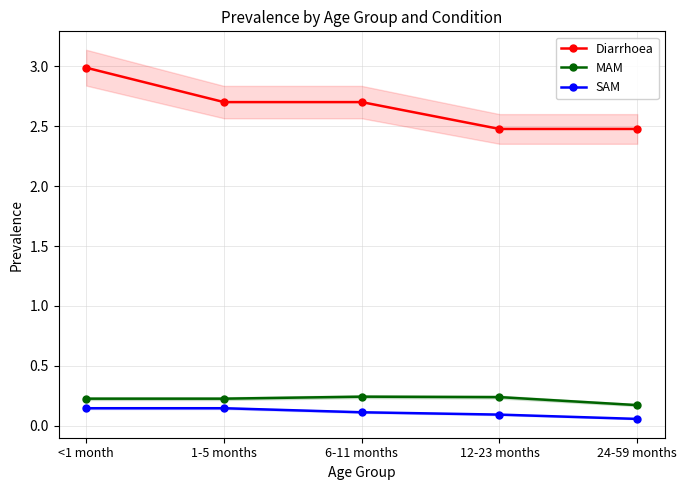

At which category is the sum across all series the highest?

<1 month